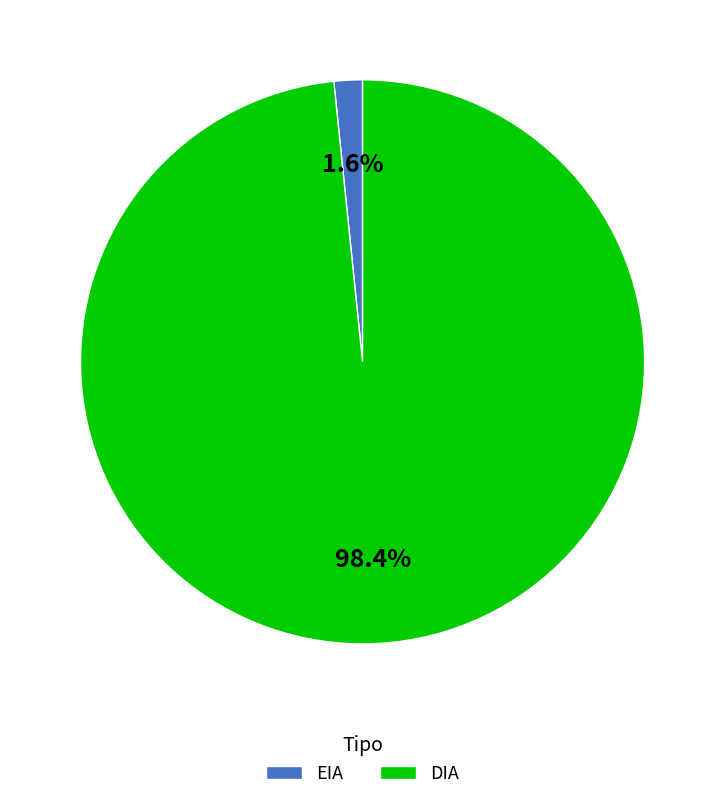

To the nearest percent, what is the average slice percentage?

50%